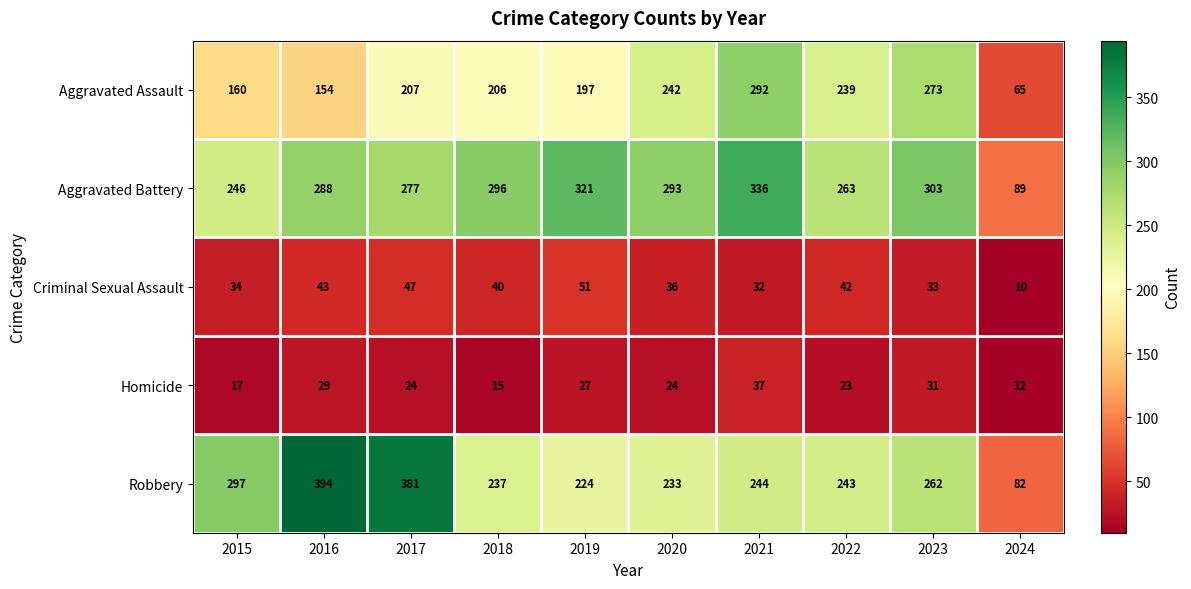

What is the approximate value of Criminal Sexual Assault at 2019, to the nearest 10?

50